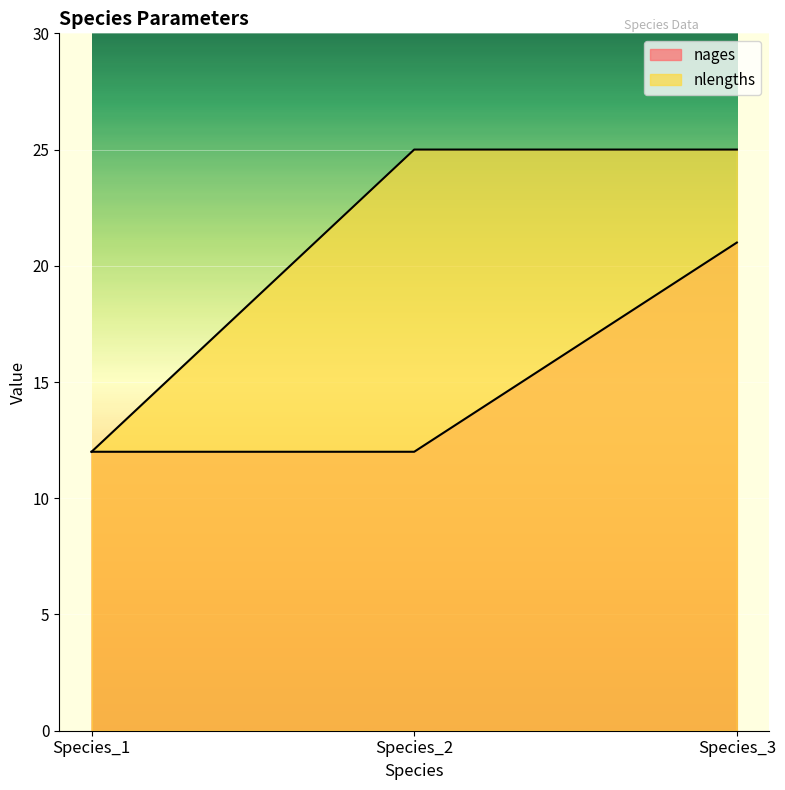

How many lines are shown in the chart?

2